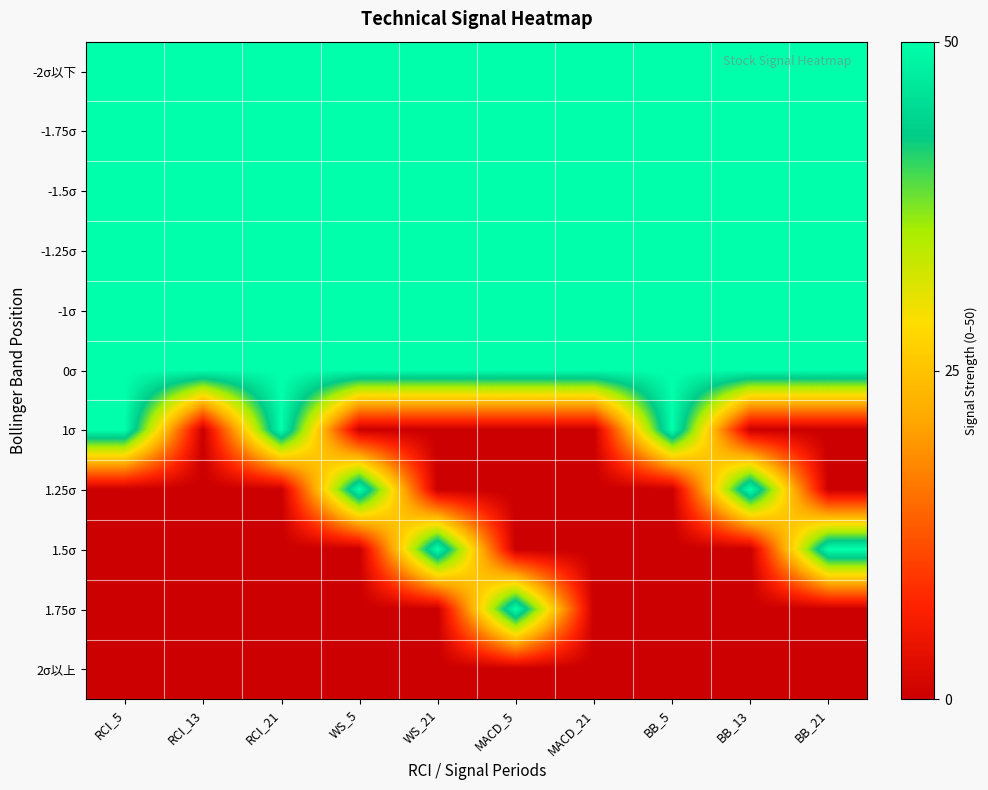

Reading left to right, extract all data points from this chart.

-2σ以下: RCI_5=1	RCI_13=1	RCI_21=1	WS_5=1	WS_21=1	MACD_5=1	MACD_21=1	BB_5=1	BB_13=1	BB_21=1
-1.75σ: RCI_5=1	RCI_13=1	RCI_21=1	WS_5=1	WS_21=1	MACD_5=1	MACD_21=1	BB_5=1	BB_13=1	BB_21=1
-1.5σ: RCI_5=1	RCI_13=1	RCI_21=1	WS_5=1	WS_21=1	MACD_5=1	MACD_21=1	BB_5=1	BB_13=1	BB_21=1
-1.25σ: RCI_5=1	RCI_13=1	RCI_21=1	WS_5=1	WS_21=1	MACD_5=1	MACD_21=1	BB_5=1	BB_13=1	BB_21=1
-1σ: RCI_5=1	RCI_13=1	RCI_21=1	WS_5=1	WS_21=1	MACD_5=1	MACD_21=1	BB_5=1	BB_13=1	BB_21=1
0σ: RCI_5=1	RCI_13=1	RCI_21=1	WS_5=1	WS_21=1	MACD_5=1	MACD_21=1	BB_5=1	BB_13=1	BB_21=1
1σ: RCI_5=1	RCI_13=0	RCI_21=1	WS_5=0	WS_21=0	MACD_5=0	MACD_21=0	BB_5=1	BB_13=0	BB_21=0
1.25σ: RCI_5=0	RCI_13=0	RCI_21=0	WS_5=1	WS_21=0	MACD_5=0	MACD_21=0	BB_5=0	BB_13=1	BB_21=0
1.5σ: RCI_5=0	RCI_13=0	RCI_21=0	WS_5=0	WS_21=1	MACD_5=0	MACD_21=0	BB_5=0	BB_13=0	BB_21=1
1.75σ: RCI_5=0	RCI_13=0	RCI_21=0	WS_5=0	WS_21=0	MACD_5=1	MACD_21=0	BB_5=0	BB_13=0	BB_21=0
2σ以上: RCI_5=0	RCI_13=0	RCI_21=0	WS_5=0	WS_21=0	MACD_5=0	MACD_21=0	BB_5=0	BB_13=0	BB_21=0